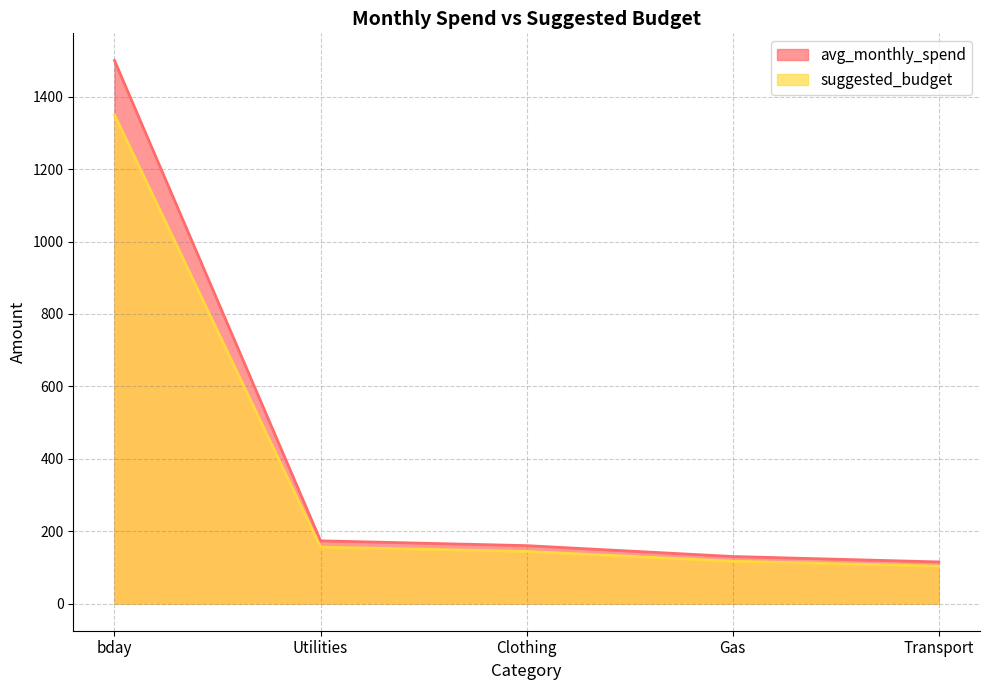

Where does the suggested_budget series first go above 160?

bday